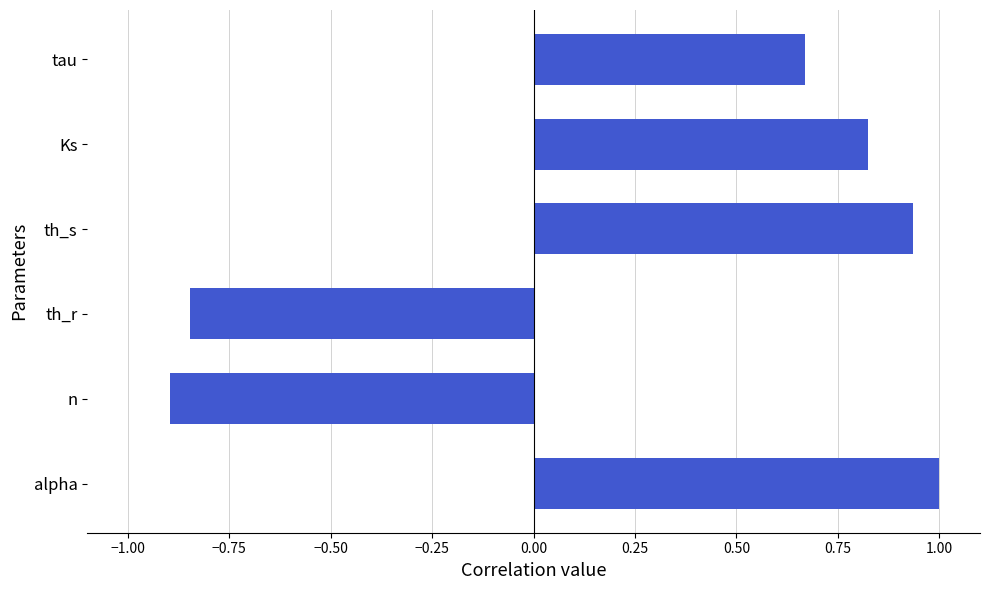

What is the smallest value displayed?

-0.9